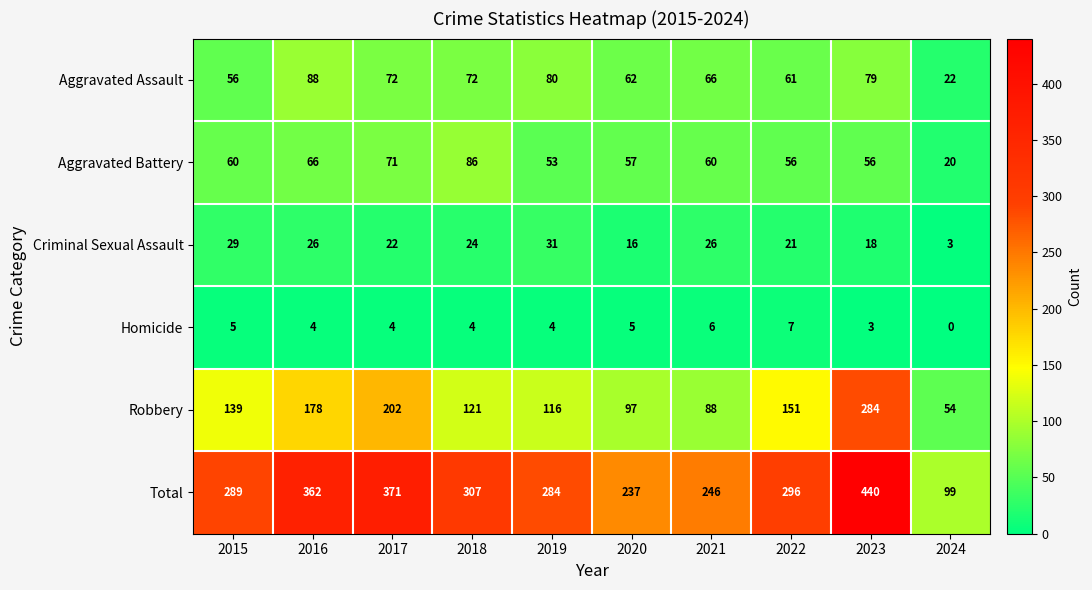

At how many categories does at least one series exceed 132?

9